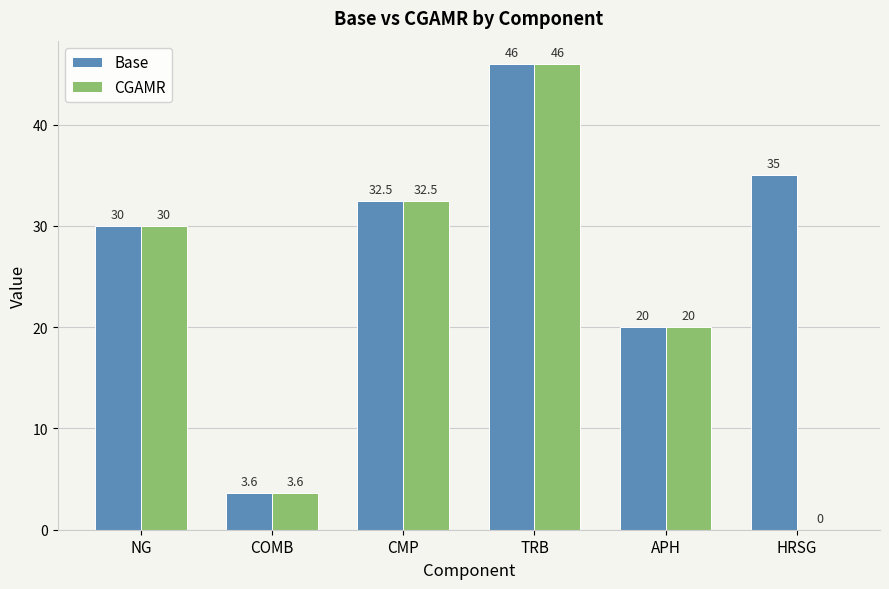

What is the maximum value shown in the chart?

46.0